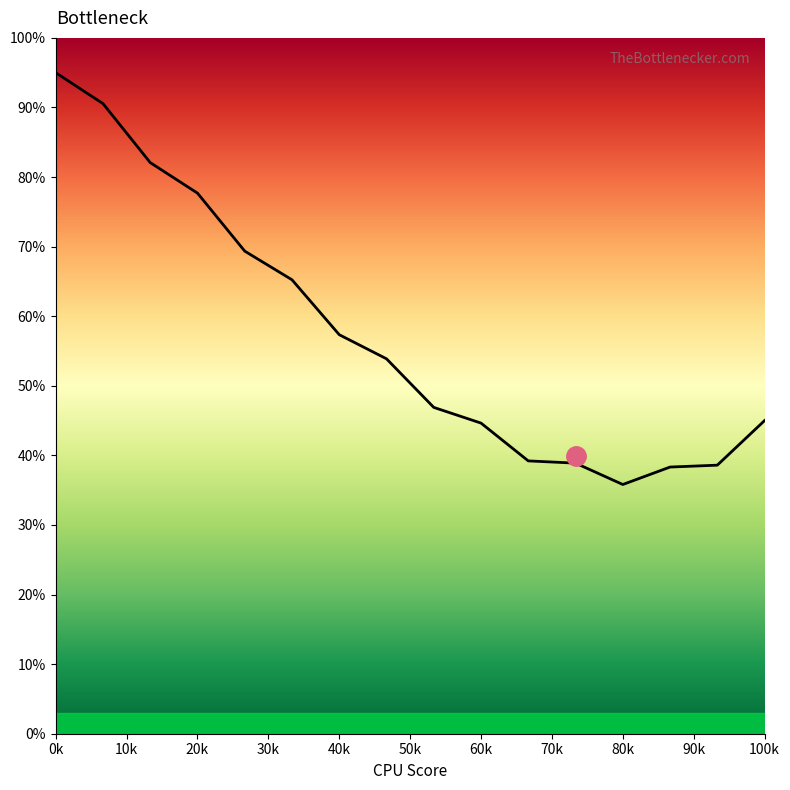

Is it true that the value at 100k is 0.6?

False